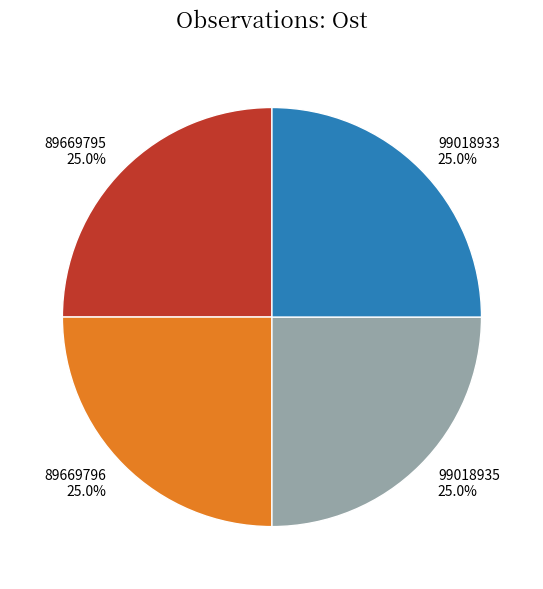

What portion of the pie excludes 99018935?

75.0%